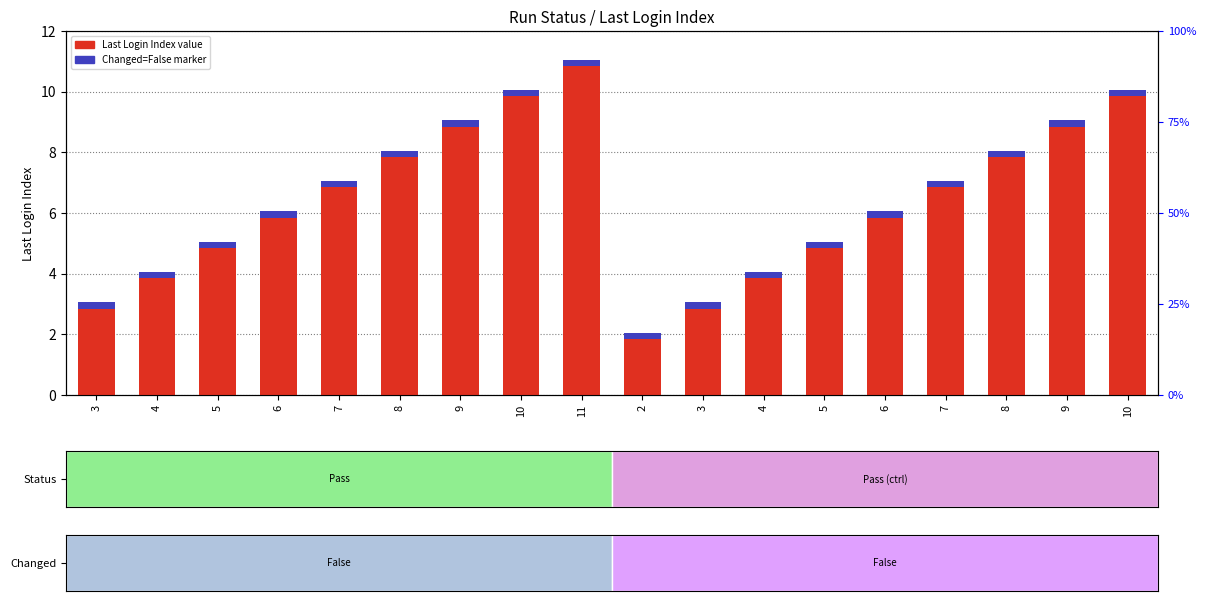

What is the maximum value for Last Login Index?

11.0